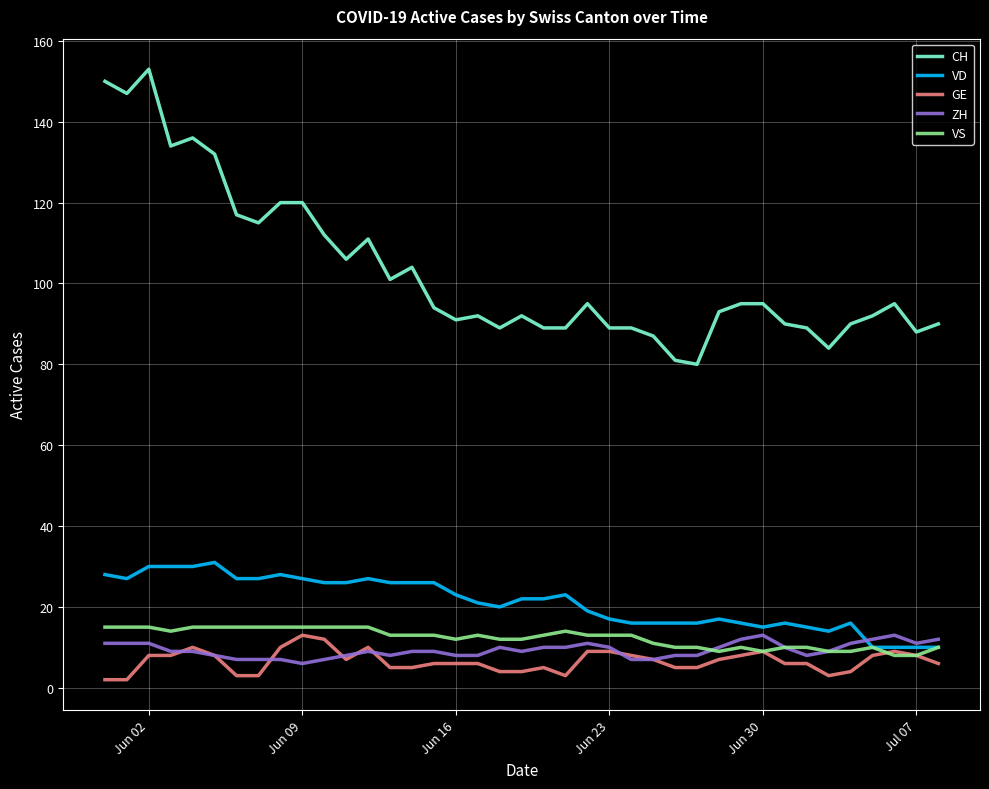

Count the ZH values in the range 8 to 11.

27